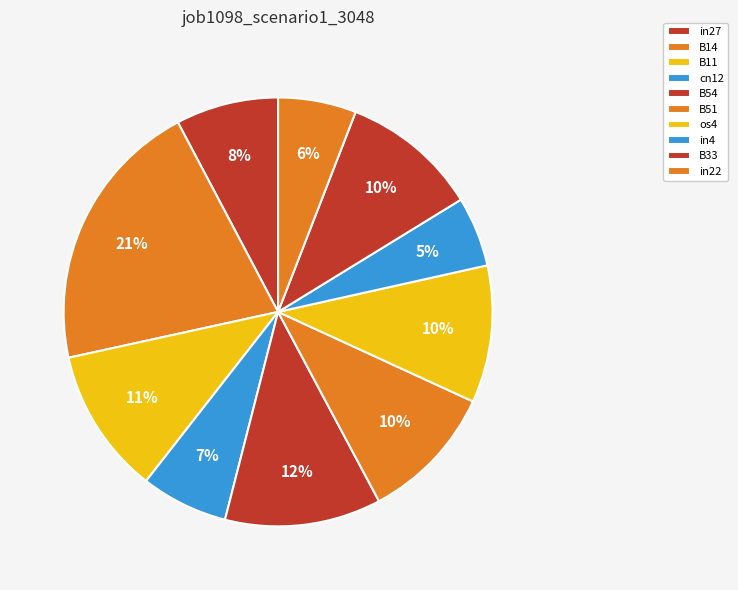

Which slice is the largest?

B14